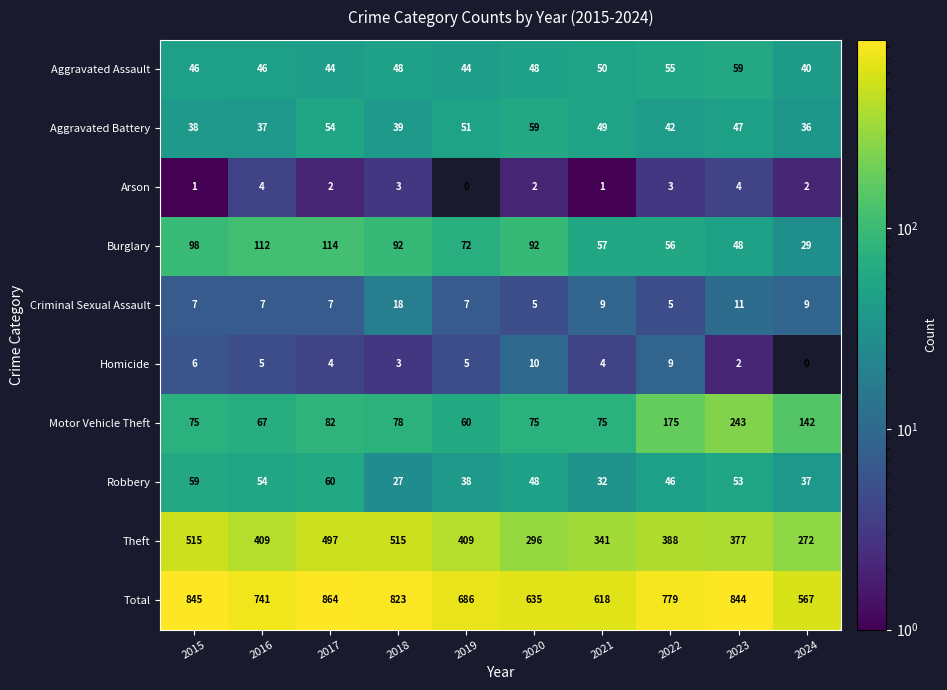

What is the difference between the maximum and minimum values in the Theft series?

243